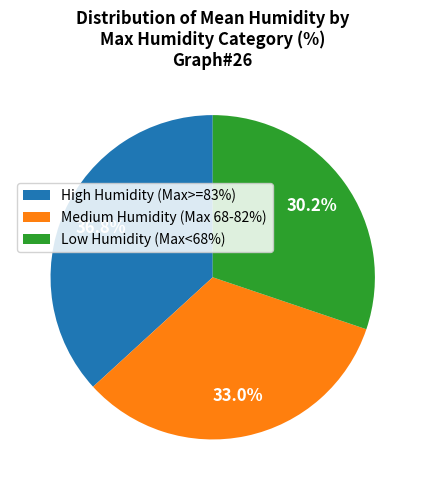

Combined, do Medium Humidity (Max 68-82%) and Low Humidity (Max<68%) account for over 50%?

Yes